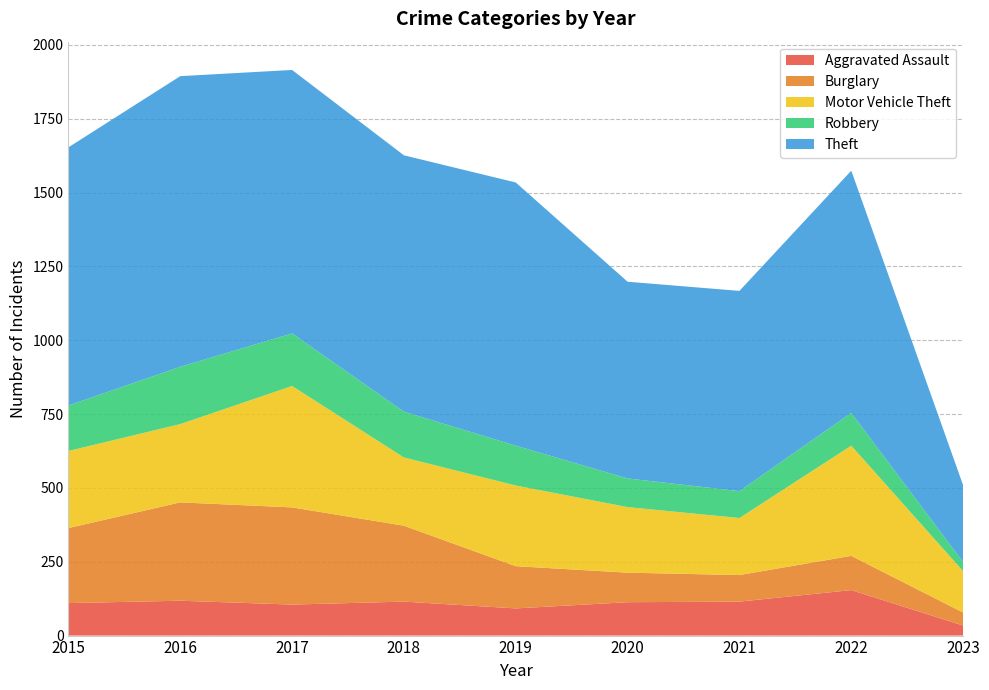

Reading right to left, extract all data points from this chart.

Aggravated Assault: 2023=34	2022=154	2021=115	2020=113	2019=92	2018=115	2017=105	2016=118	2015=110
Burglary: 2023=44	2022=116	2021=90	2020=100	2019=143	2018=257	2017=329	2016=333	2015=254
Motor Vehicle Theft: 2023=140	2022=373	2021=193	2020=222	2019=273	2018=231	2017=411	2016=265	2015=261
Robbery: 2023=31	2022=111	2021=91	2020=97	2019=135	2018=155	2017=178	2016=194	2015=154
Theft: 2023=260	2022=820	2021=678	2020=666	2019=891	2018=868	2017=892	2016=984	2015=874